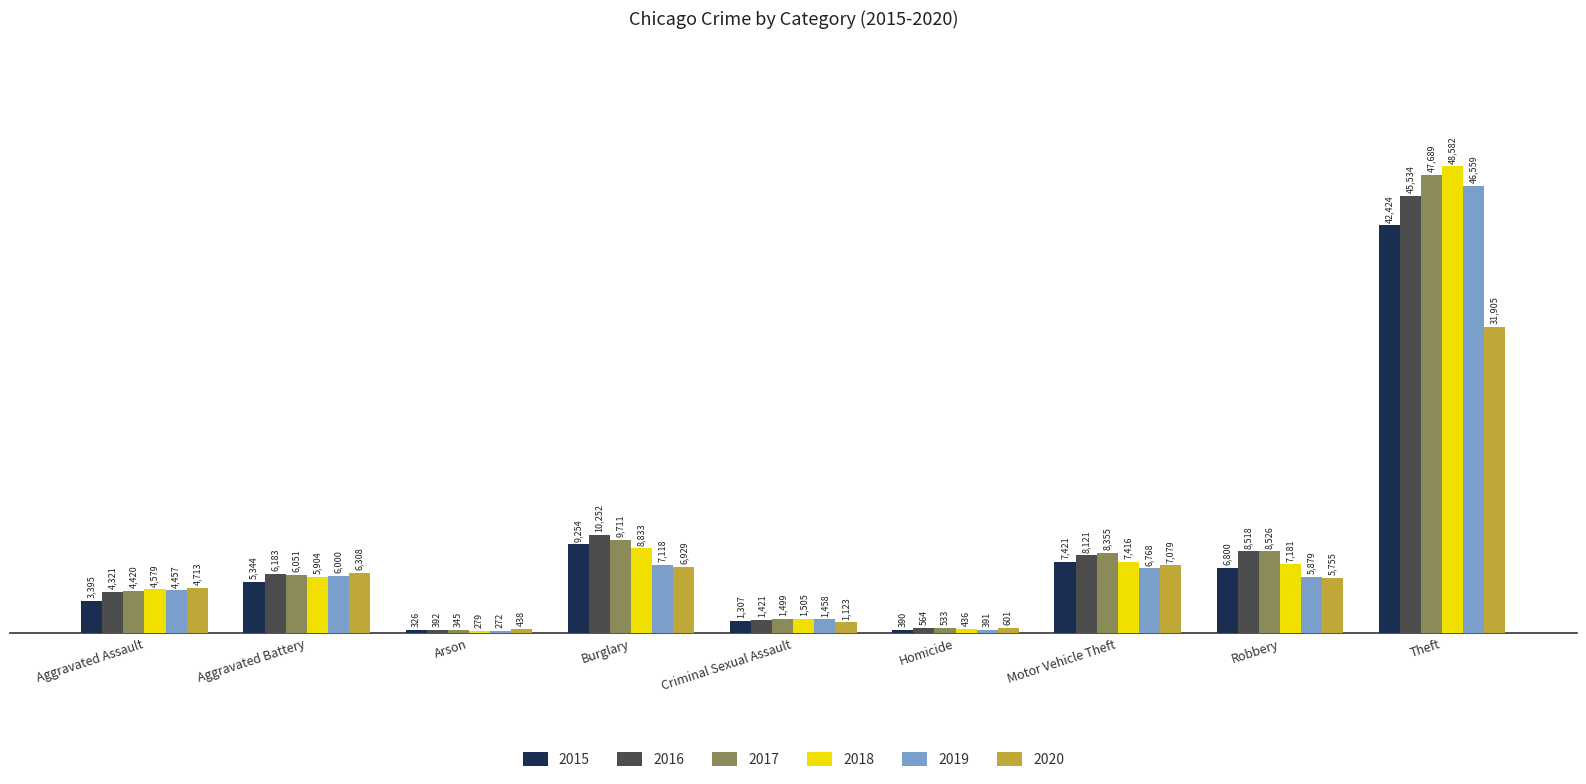

What is the sum of the 2015 values at Arson and Criminal Sexual Assault?

1633